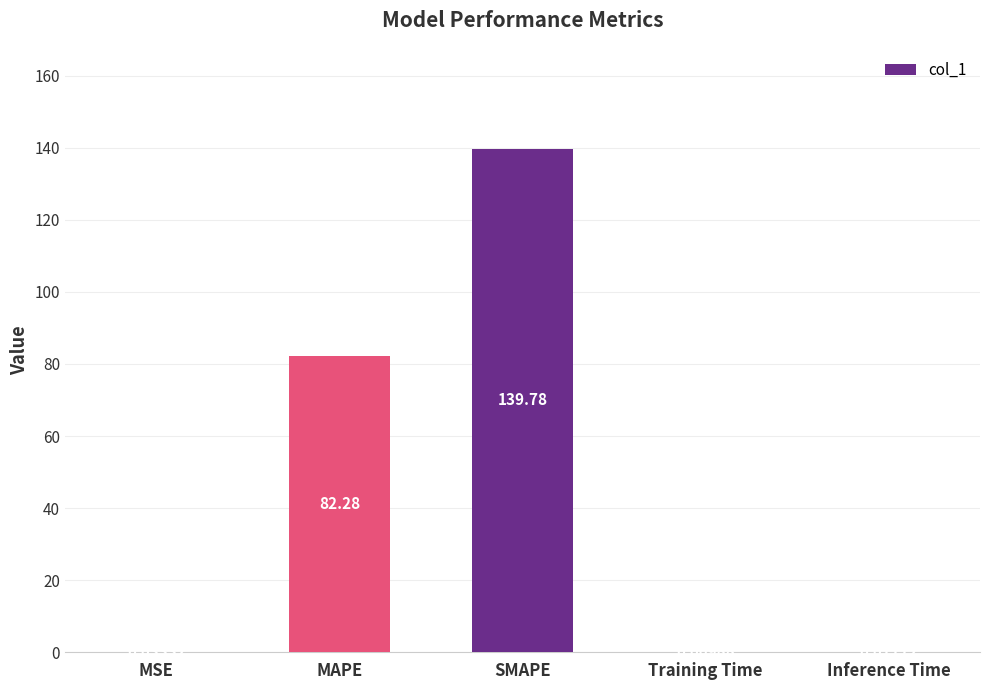

How many series are shown in this chart?

1